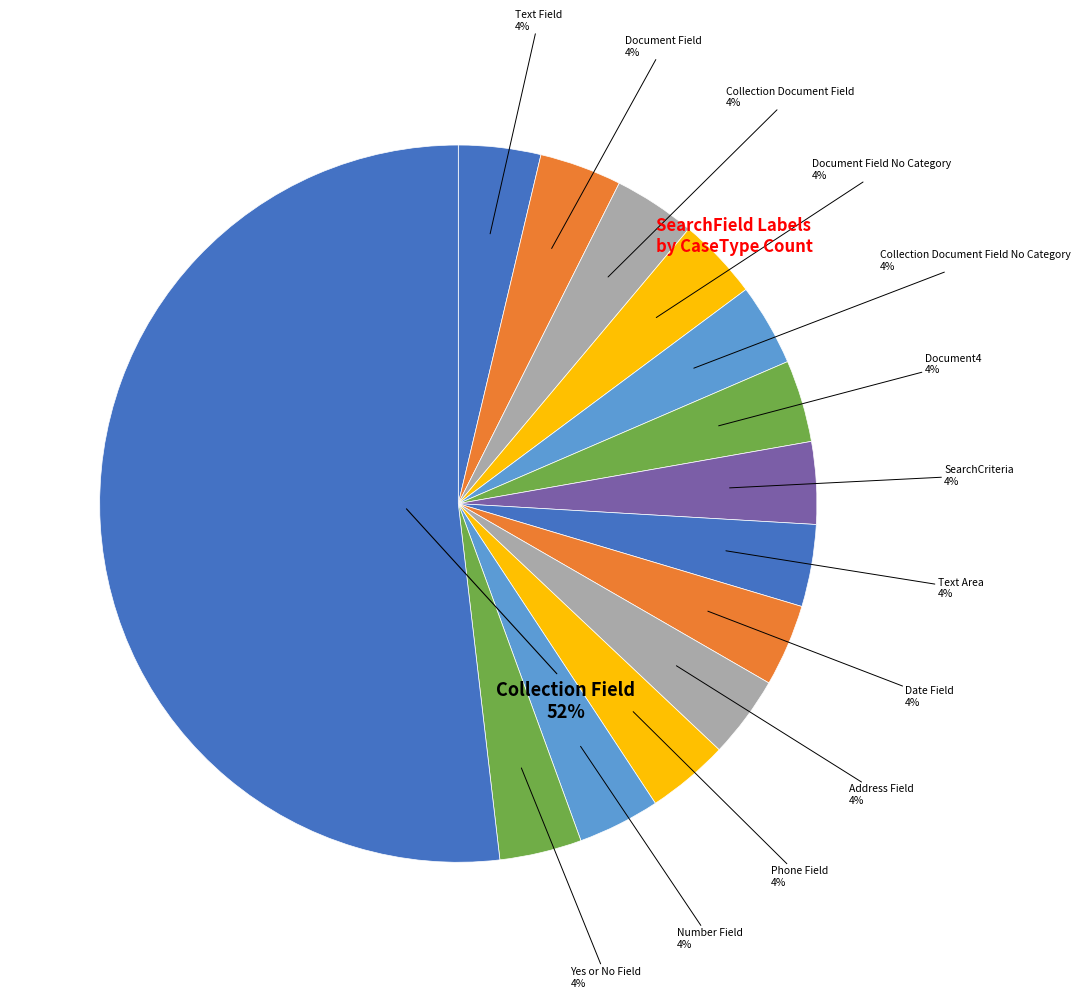

What percentage is the Address Field slice, to the nearest percent?

4%